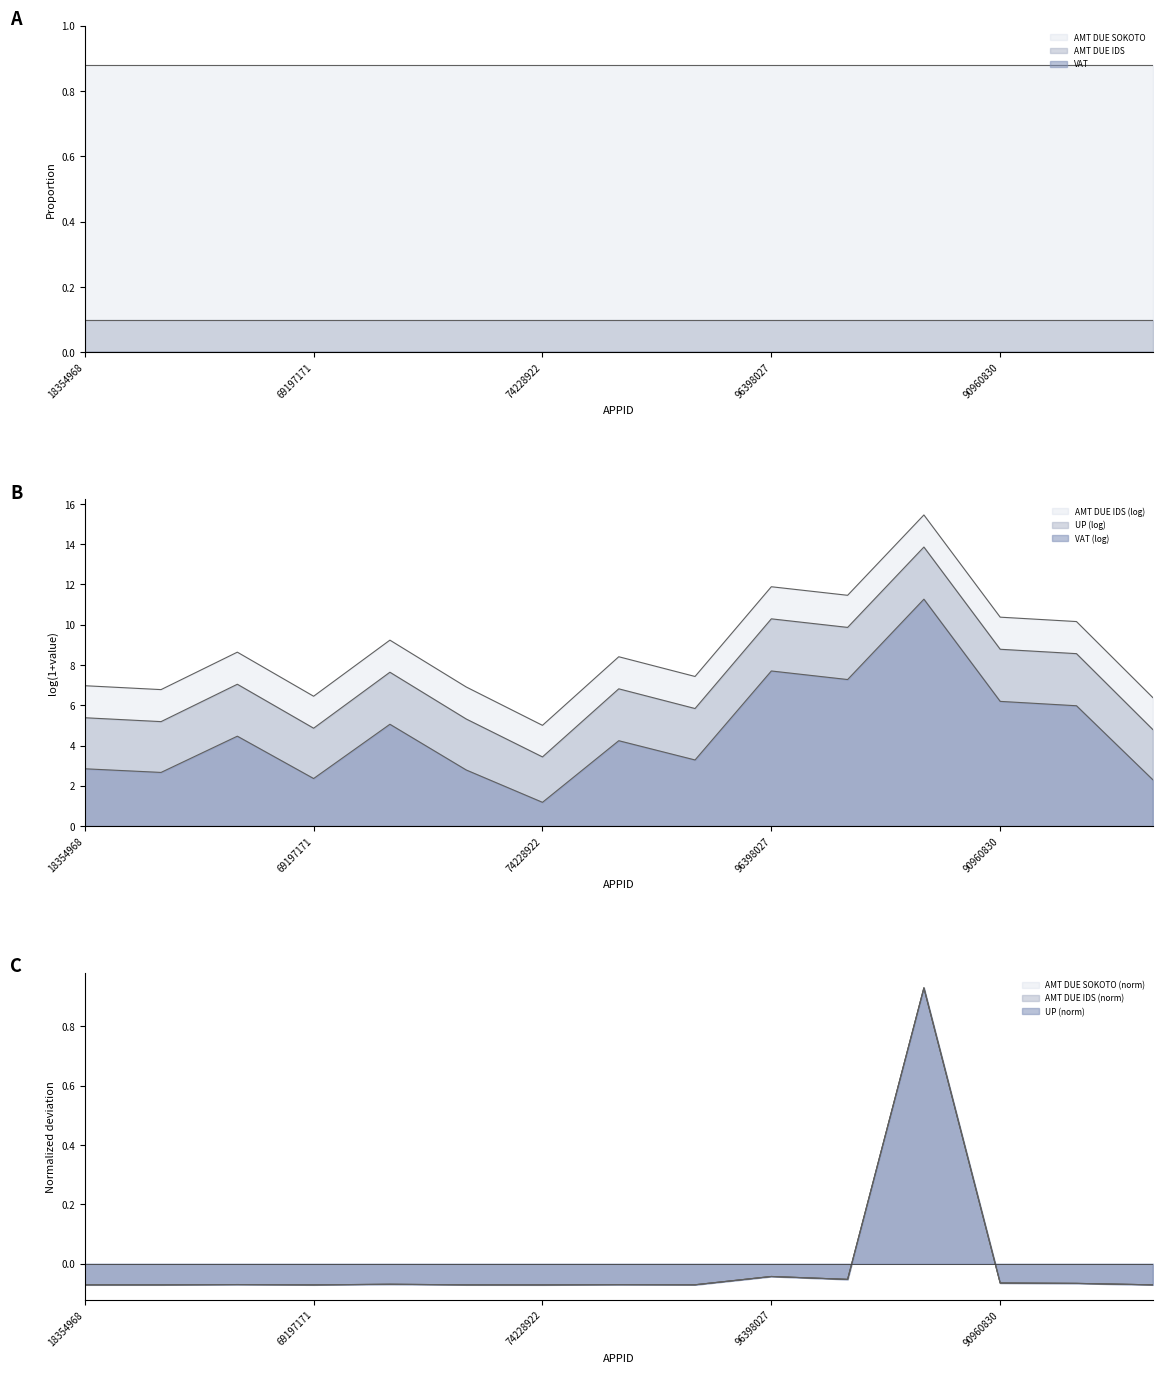

True or false: TRANAMOUNT has a value of -0.1 at 84386213.

False